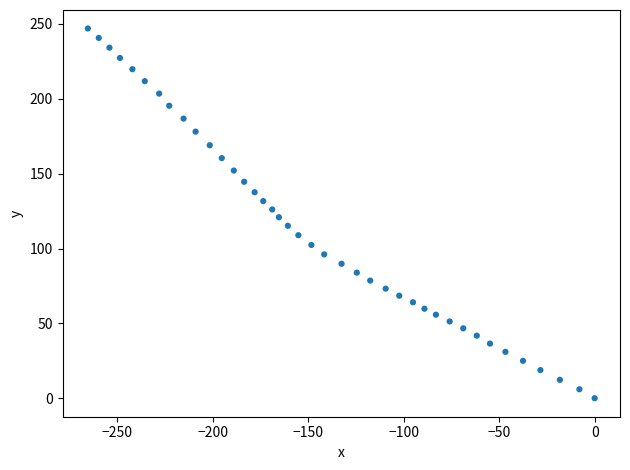

What is the range of Y values (max minus min)?

247.0